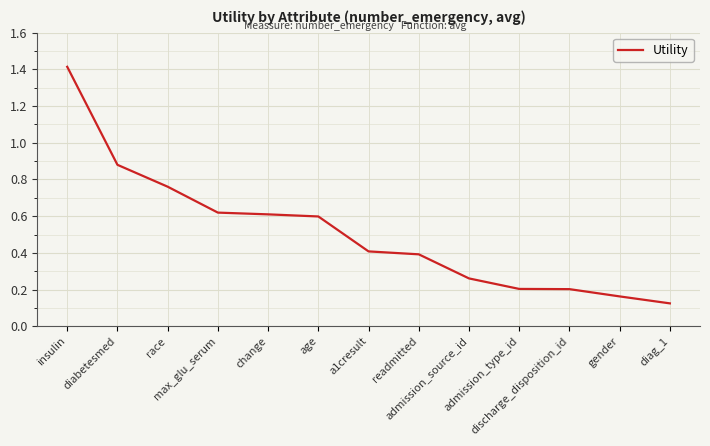

How many lines are shown in the chart?

1